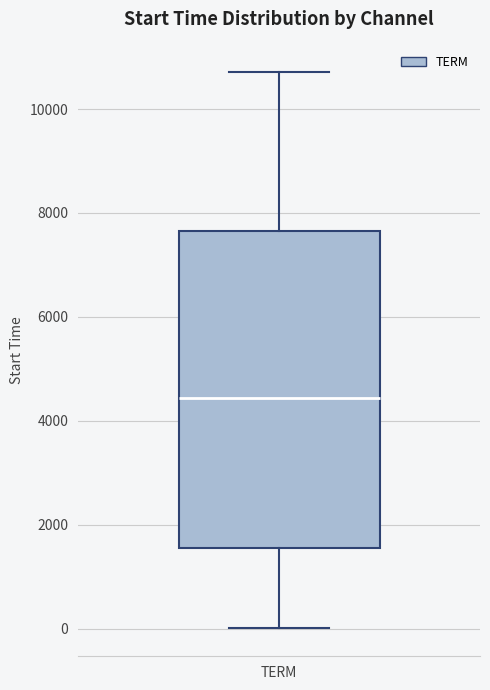

Transcribe this box plot: give where the median line is, the range the box spans, and where the two whiskers end, as read against the y-axis. The values are not printed on the chart, so give them approximately, as read against the axis.

median 4400, box 1600 to 7600, whiskers 0 to 10800